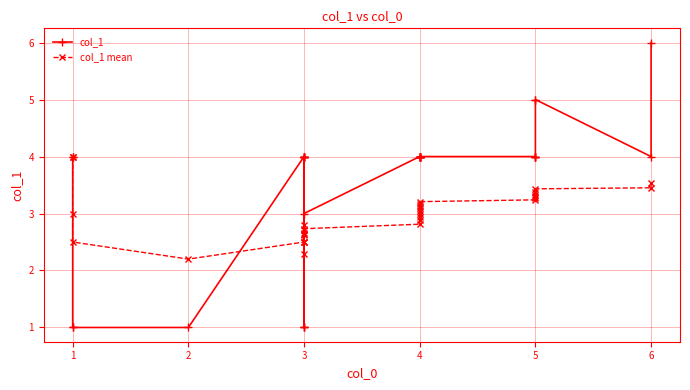

Is this an area chart (filled region under the line)?

No